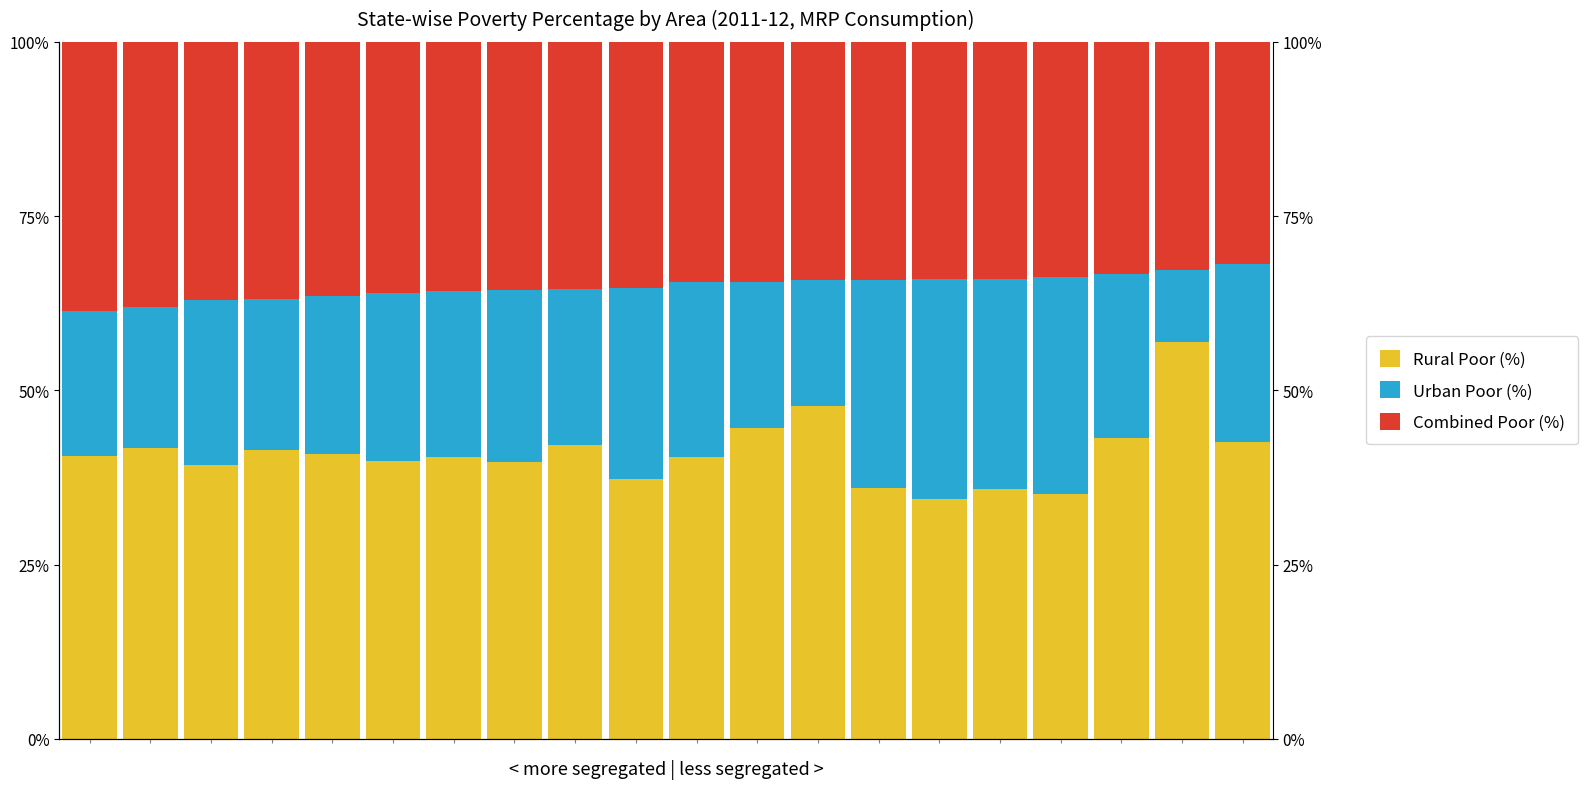

At how many categories does at least one series exceed 16?

20